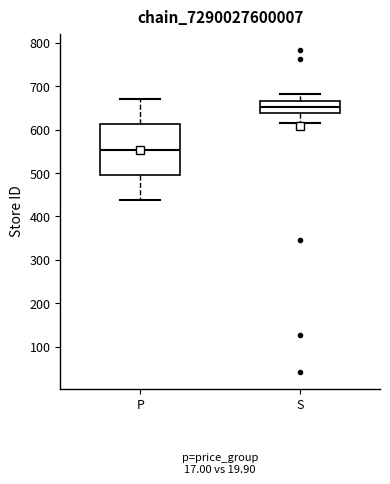

Reading left to right, transcribe this box plot: for each box, give where its median line is, the range the box spans, and where its two whiskers end, as read against the y-axis. The values are not printed on the chart, so give them approximately, as read against the axis.

P: median 550, box 500 to 610, whiskers 440 to 670
S: median 650, box 640 to 670, whiskers 620 to 680